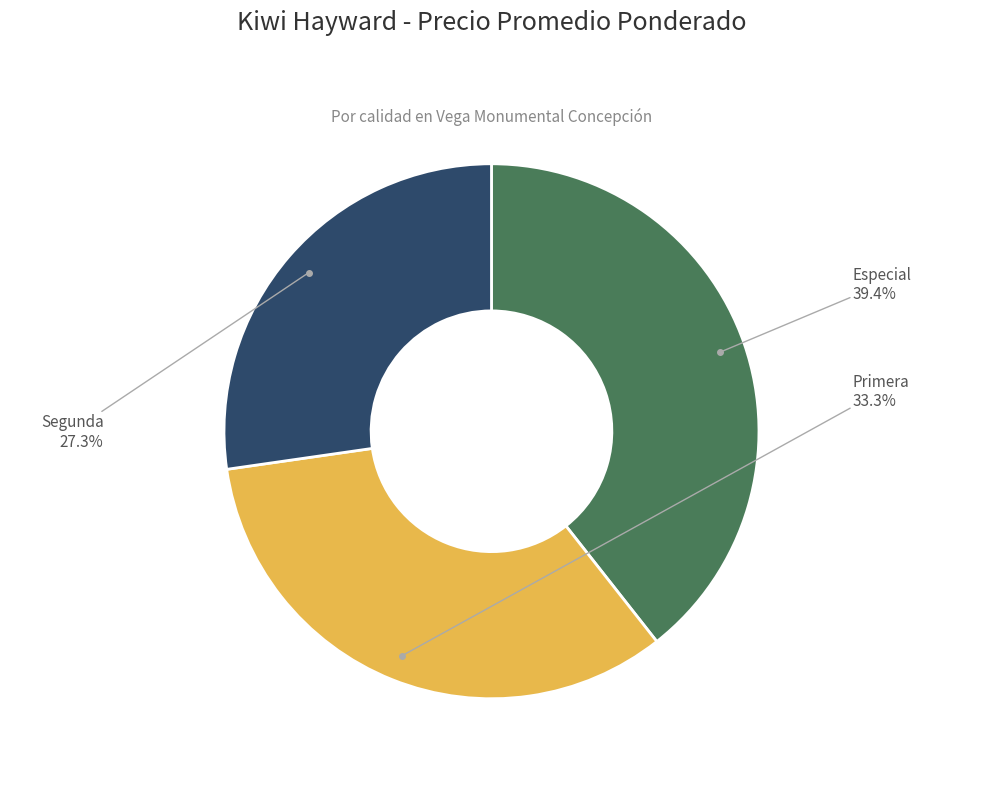

Is there any slice that represents more than half of the pie?

No